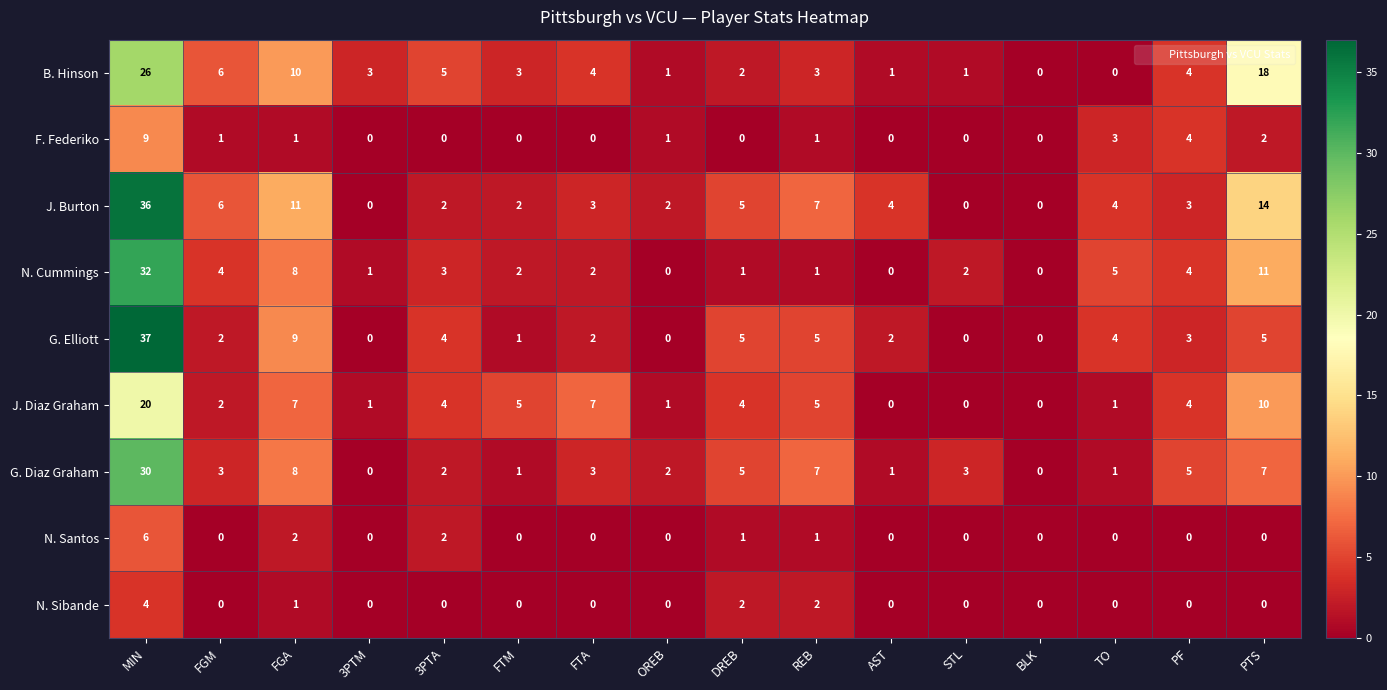

What is the difference between the G. Elliott values at FGA and OREB?

9